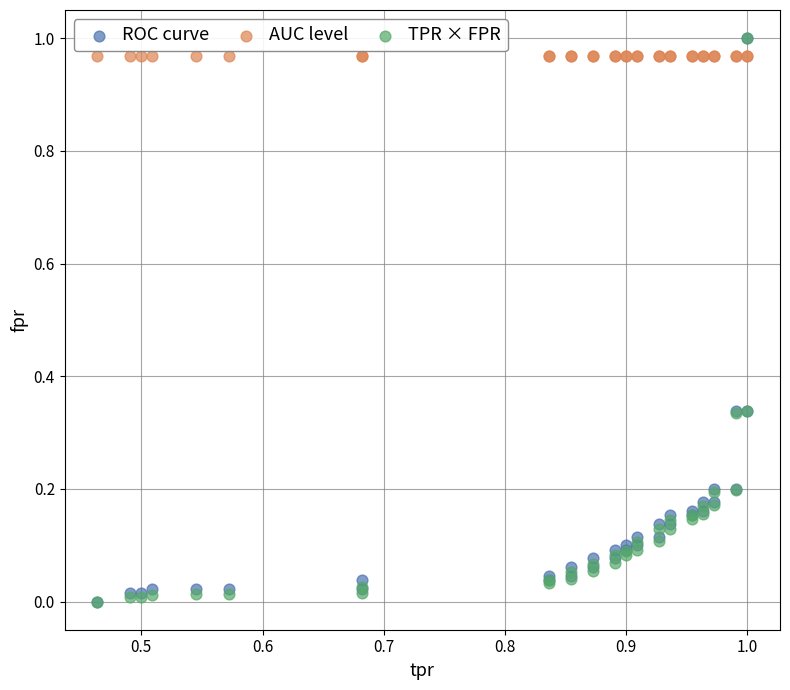

What are all the series names shown in the legend?

ROC curve, AUC level, TPR × FPR